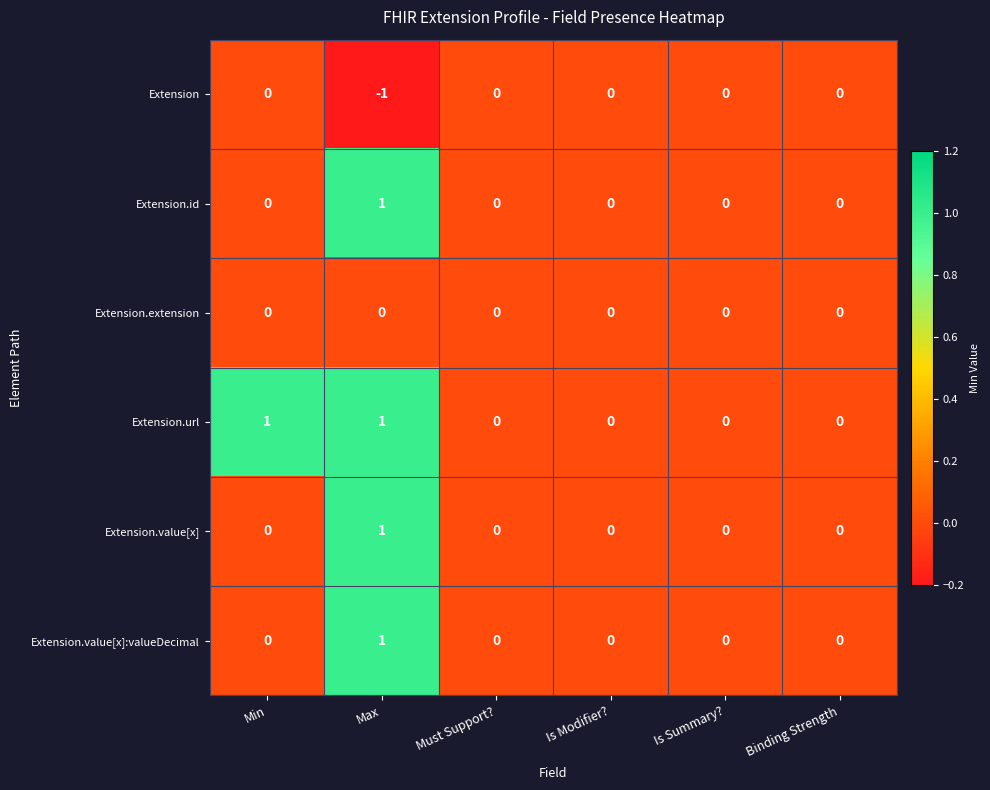

How many Extension.id values are between 0 and 1?

6